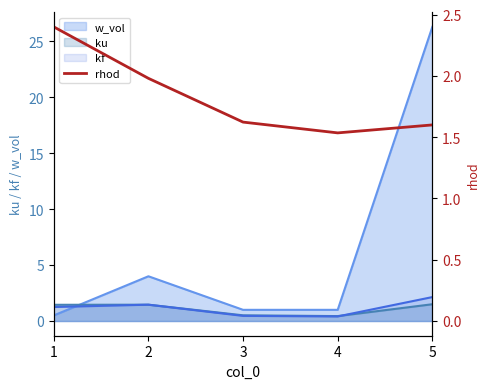

Approximately how many times larger is the value at 4 compared to 2?

0.8